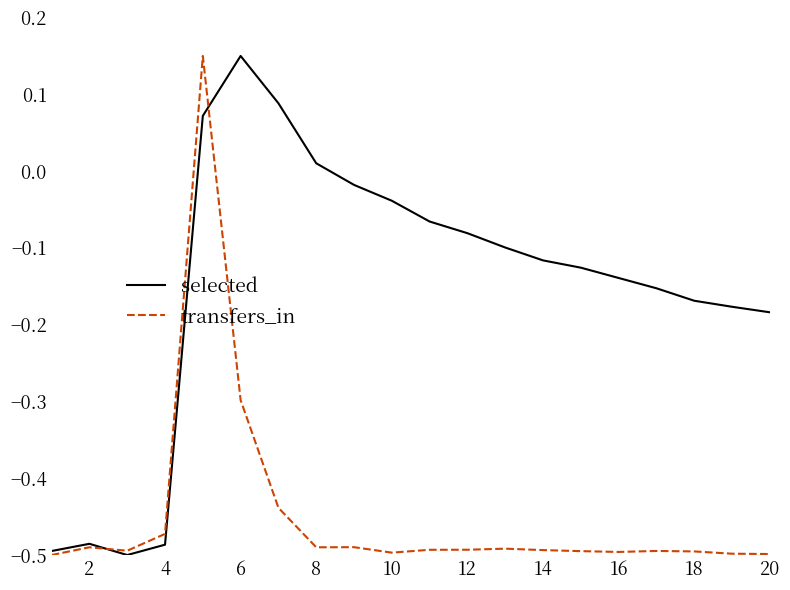

Which series has the largest total across all categories?

selected